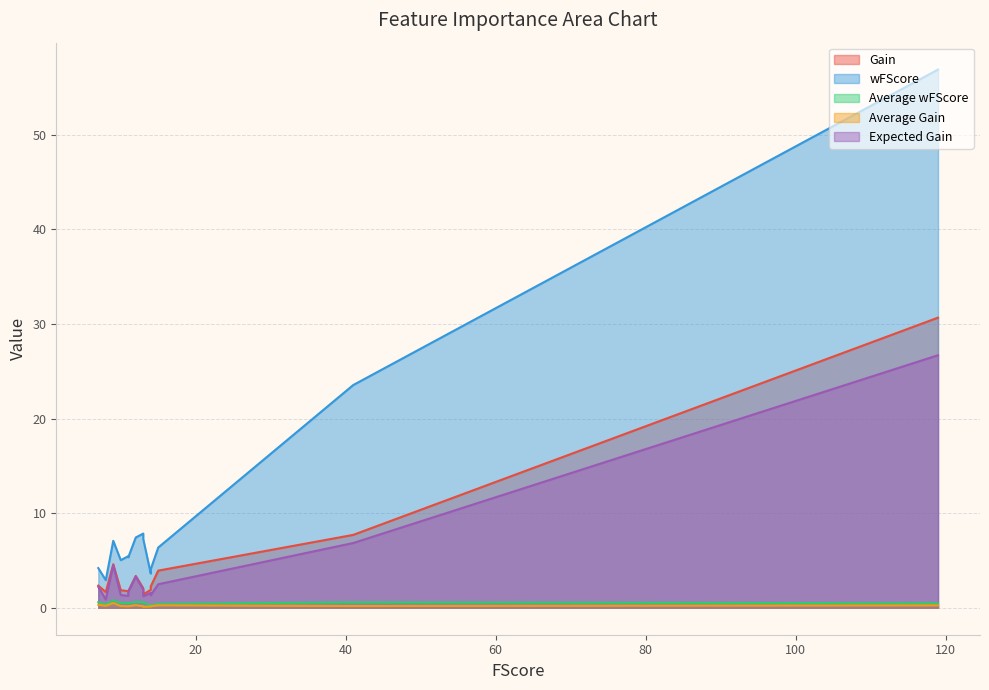

What is the difference between the maximum and second lowest values in the Average Gain series?

0.4